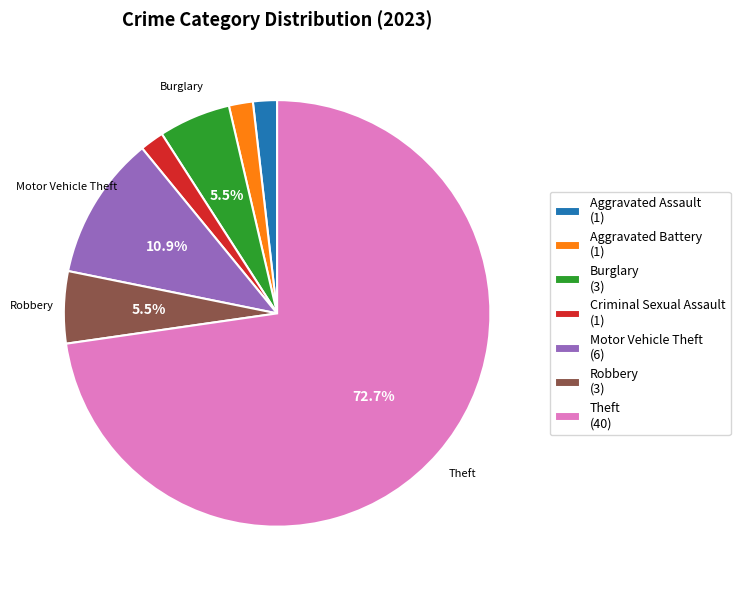

Count the number of slices in the pie.

7